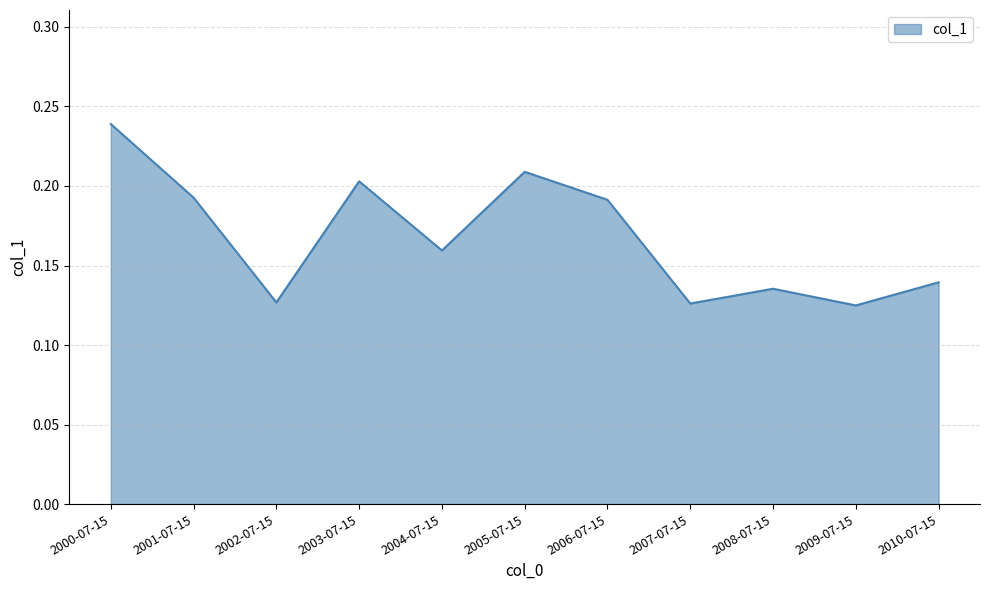

Which category has the highest value across all series?

2000-07-15